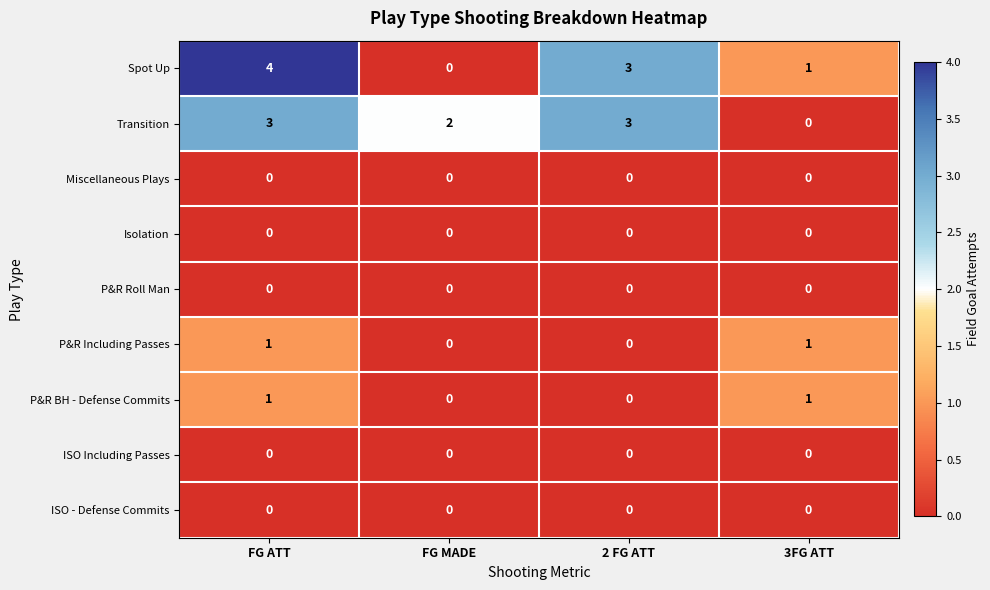

What is the sum of all Transition values?

8